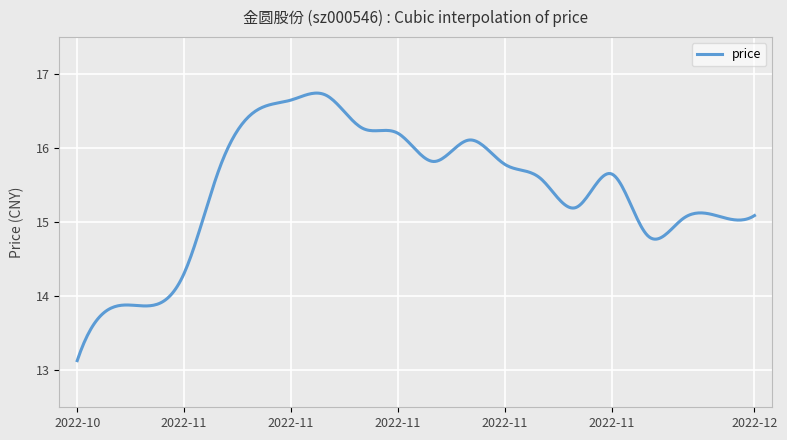

What is the maximum value shown in the chart?

16.7